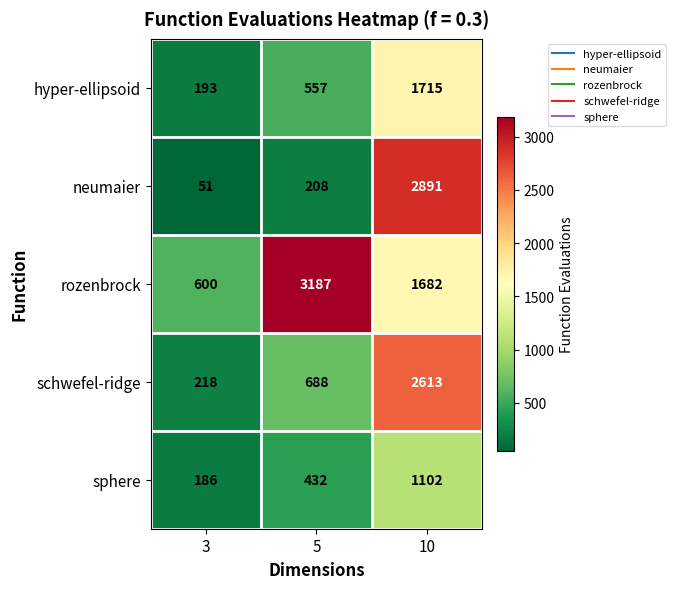

Where is schwefel-ridge nearest to the value 1415?

5